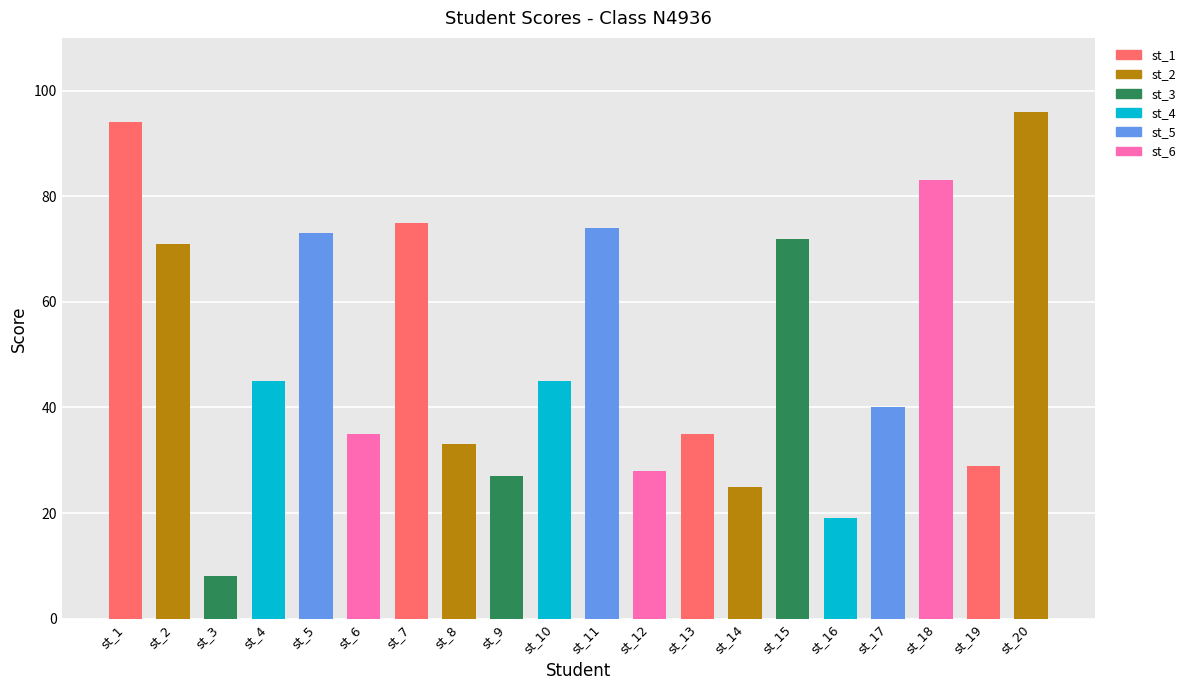

What is the change in value from st_4 to st_6?

-10